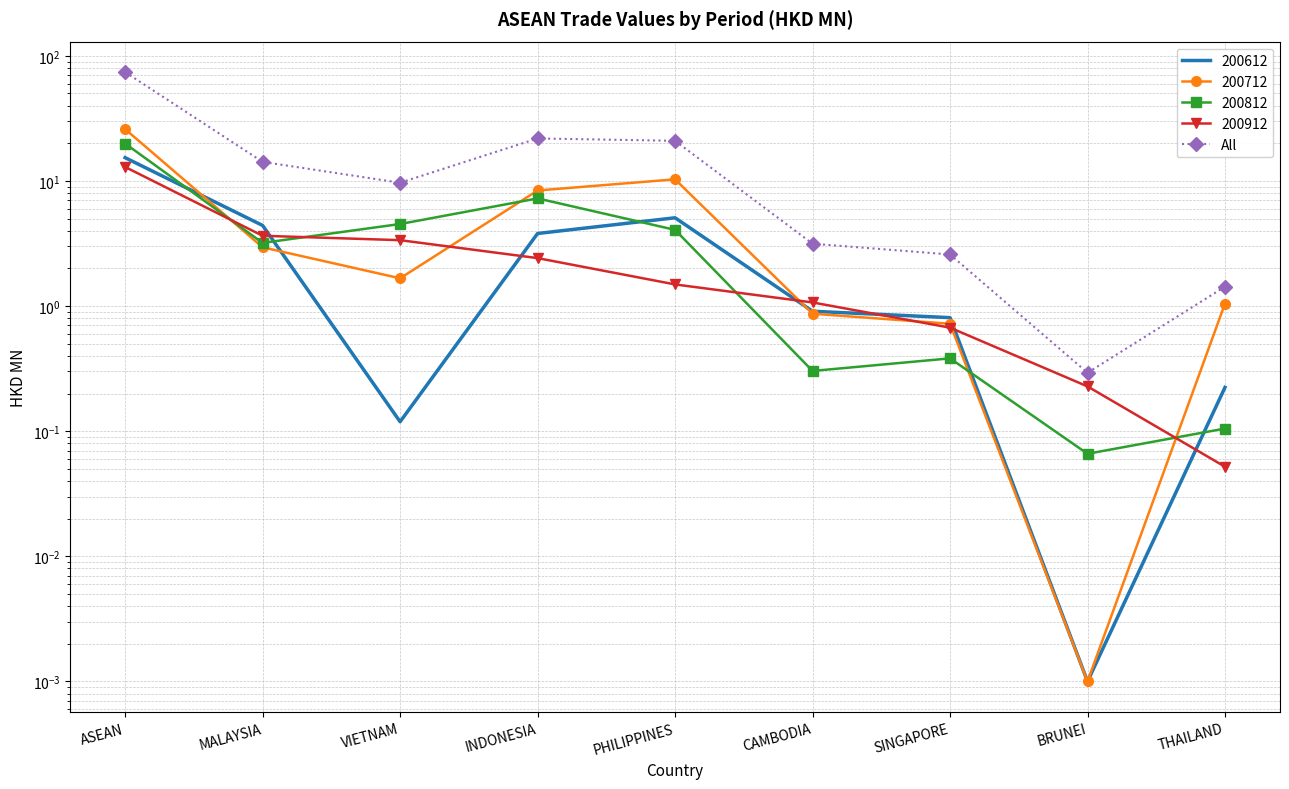

What is the greatest value displayed?

74.1